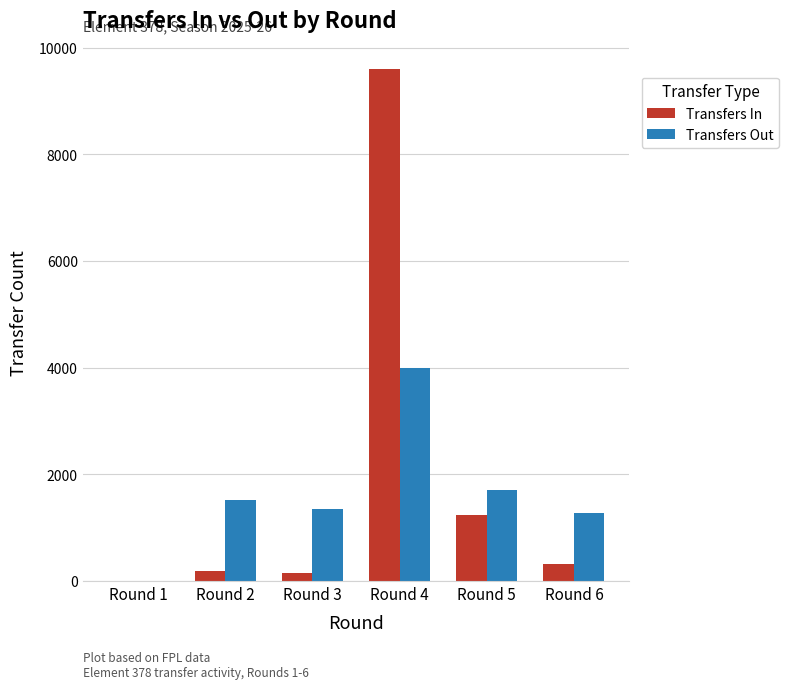

The value of Transfers Out at Round 1 is 0. True or false?

True